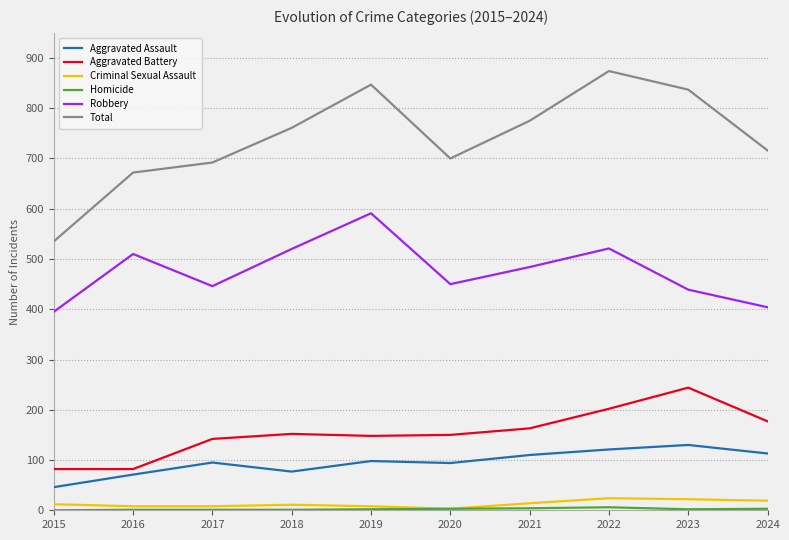

Is it true that Aggravated Battery equals 142 at 2017?

True